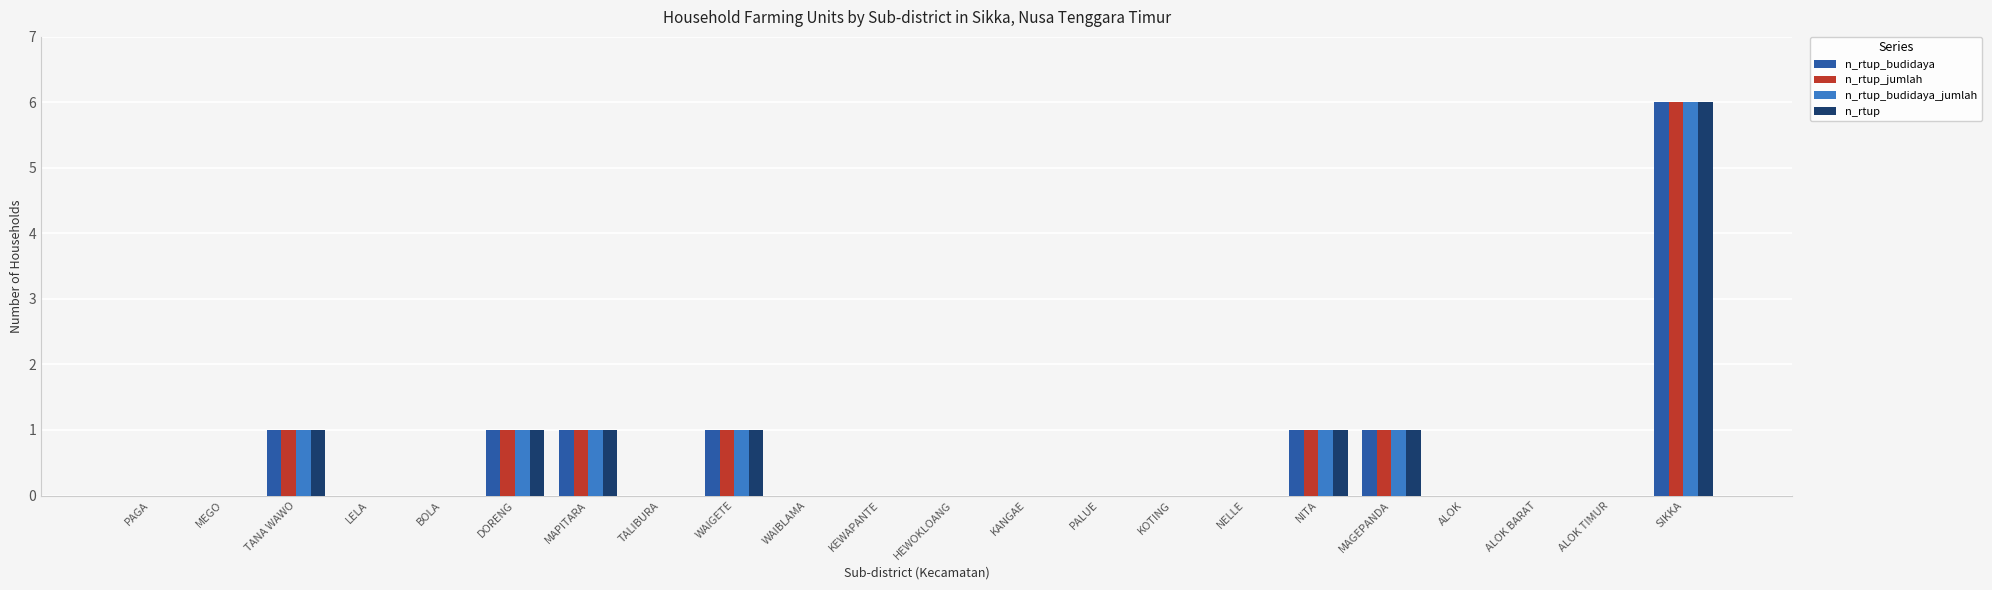

At which category is the sum across all series the highest?

SIKKA